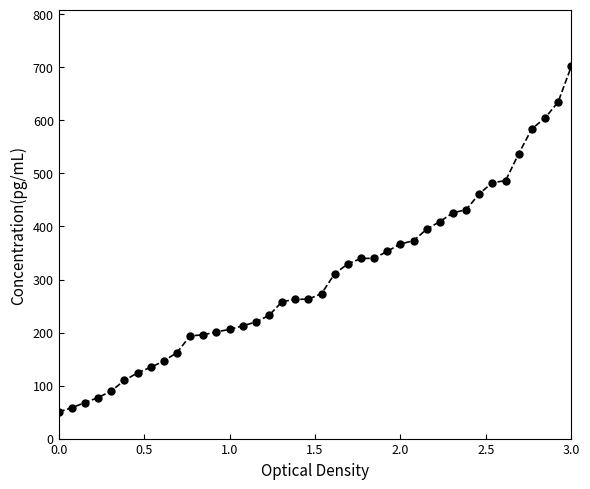

How many categories are shown in the chart?

40